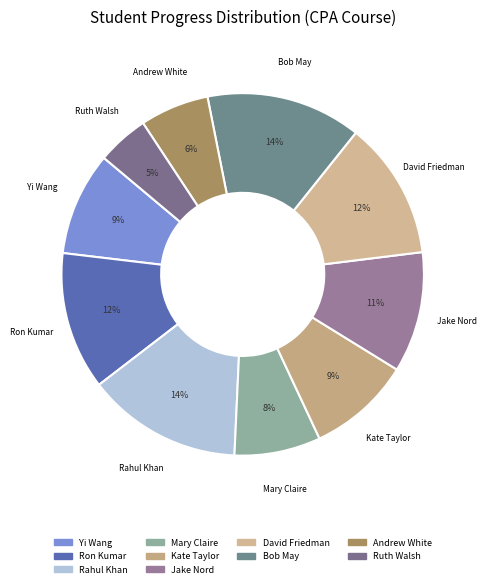

What is the smallest slice in the pie chart?

Ruth Walsh